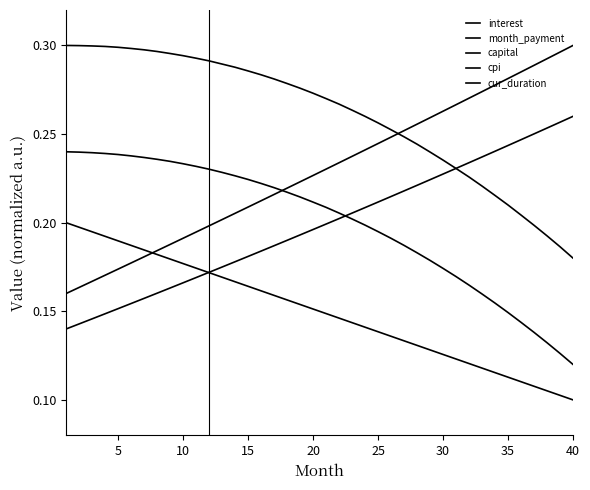

Reading left to right, list all the values displayed in this chart.

interest: 0.3	0.3	0.3	0.3	0.3	0.3	0.3	0.3	0.3	0.3	0.3	0.3	0.3	0.3	0.3	0.3	0.3	0.3	0.3	0.3	0.3	0.3	0.3	0.3	0.3	0.3	0.2	0.2	0.2	0.2	0.2	0.2	0.2	0.2	0.2	0.2	0.2	0.2	0.2	0.2
month_payment: 0.2	0.2	0.2	0.2	0.2	0.2	0.2	0.2	0.2	0.2	0.2	0.2	0.2	0.2	0.2	0.2	0.2	0.2	0.2	0.2	0.2	0.2	0.2	0.2	0.2	0.2	0.3	0.3	0.3	0.3	0.3	0.3	0.3	0.3	0.3	0.3	0.3	0.3	0.3	0.3
capital: 0.1	0.1	0.1	0.1	0.2	0.2	0.2	0.2	0.2	0.2	0.2	0.2	0.2	0.2	0.2	0.2	0.2	0.2	0.2	0.2	0.2	0.2	0.2	0.2	0.2	0.2	0.2	0.2	0.2	0.2	0.2	0.2	0.2	0.2	0.2	0.2	0.3	0.3	0.3	0.3
cpi: 0.2	0.2	0.2	0.2	0.2	0.2	0.2	0.2	0.2	0.2	0.2	0.2	0.2	0.2	0.2	0.2	0.2	0.2	0.2	0.2	0.2	0.2	0.2	0.2	0.2	0.2	0.2	0.2	0.2	0.2	0.2	0.2	0.2	0.2	0.1	0.1	0.1	0.1	0.1	0.1
cur_duration: 0.2	0.2	0.2	0.2	0.2	0.2	0.2	0.2	0.2	0.2	0.2	0.2	0.2	0.2	0.2	0.2	0.2	0.2	0.2	0.2	0.1	0.1	0.1	0.1	0.1	0.1	0.1	0.1	0.1	0.1	0.1	0.1	0.1	0.1	0.1	0.1	0.1	0.1	0.1	0.1